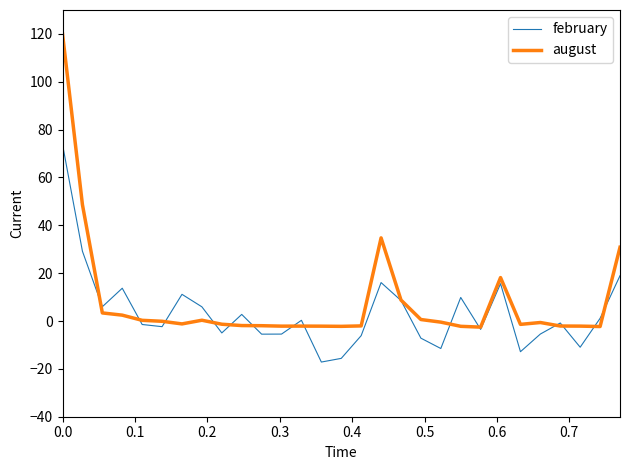

Which series has the largest range (max minus min)?

august